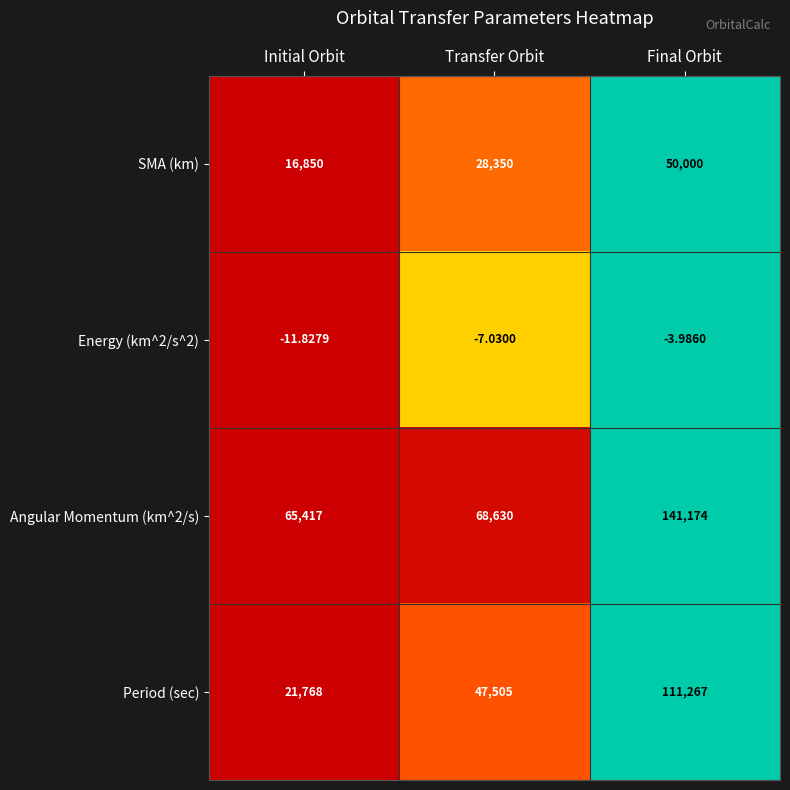

What is the total value across all series at Transfer Orbit?

144478.0